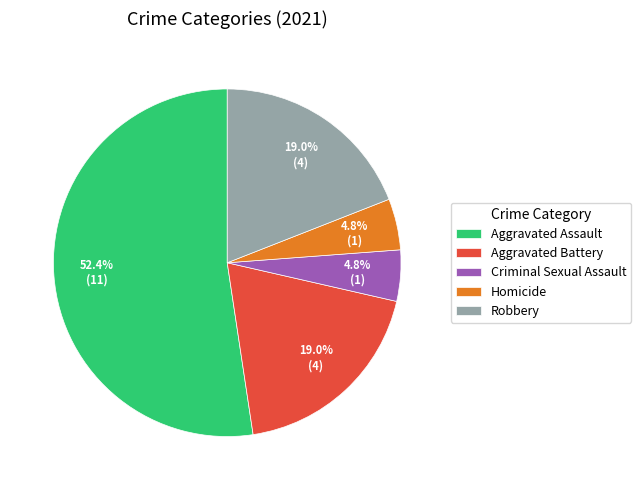

To the nearest percent, what is the combined percentage of Aggravated Battery and Criminal Sexual Assault?

24%